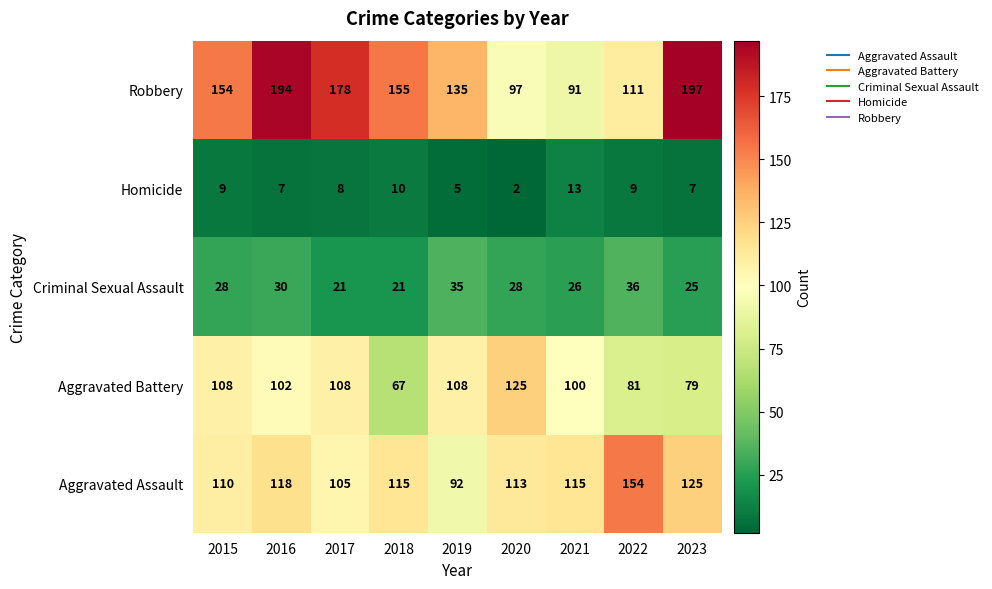

How many Robbery values are between 111 and 178?

5